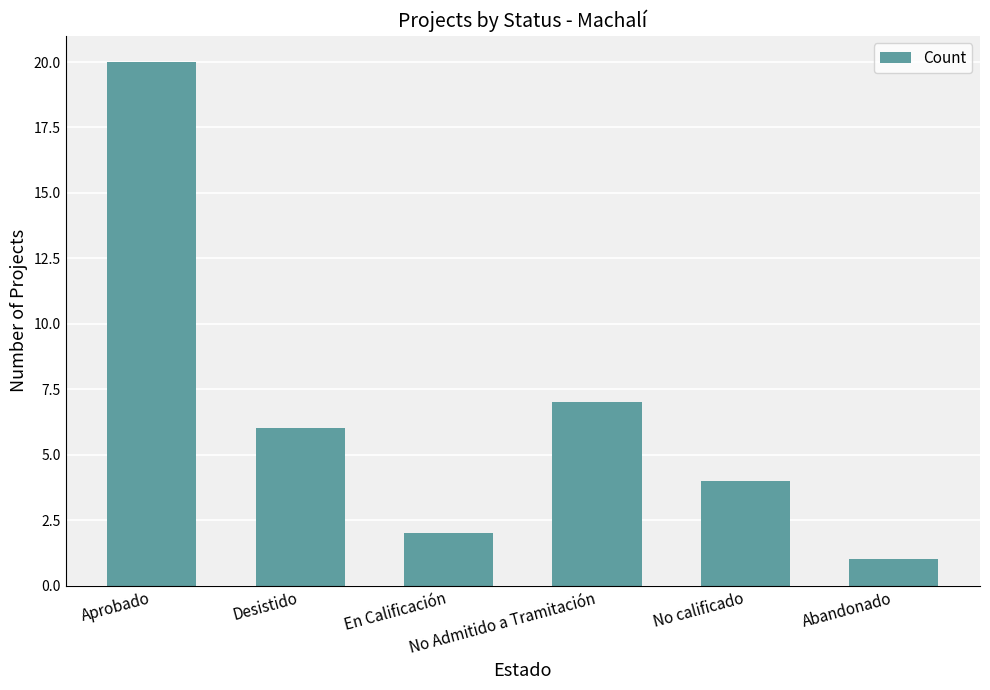

The value at No Admitido a Tramitación is 7. True or false?

True